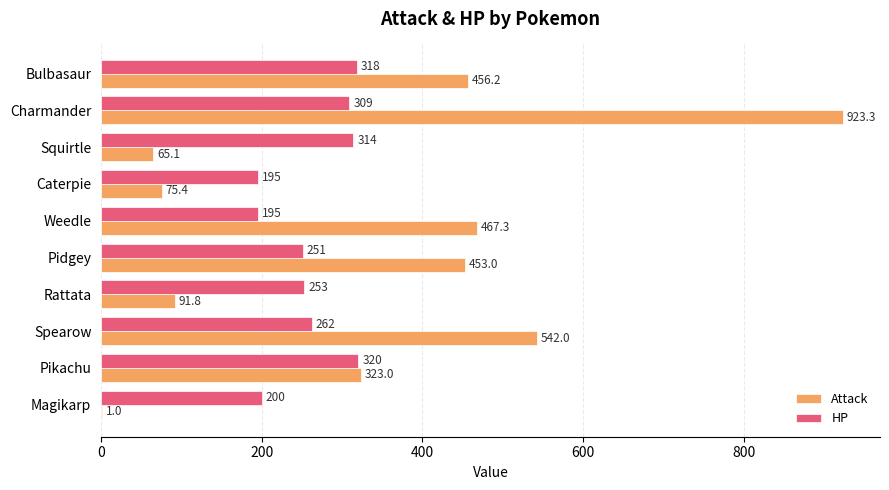

The Attack series shows 91.8 at Rattata. True or false?

True